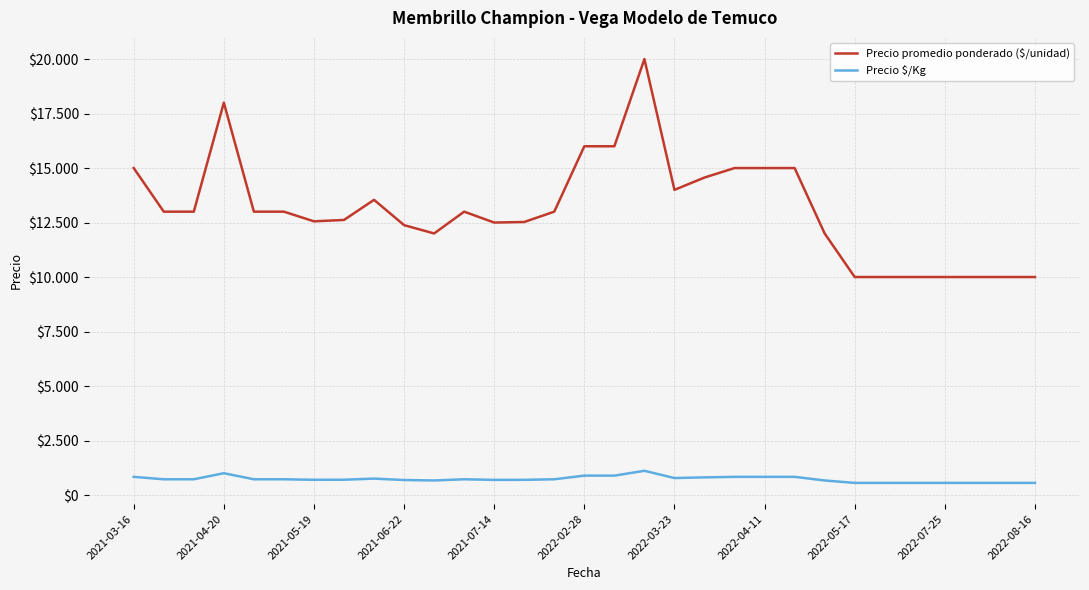

What is the difference between the second highest and second lowest values in the Precio promedio ponderado ($/unidad) series?

8000